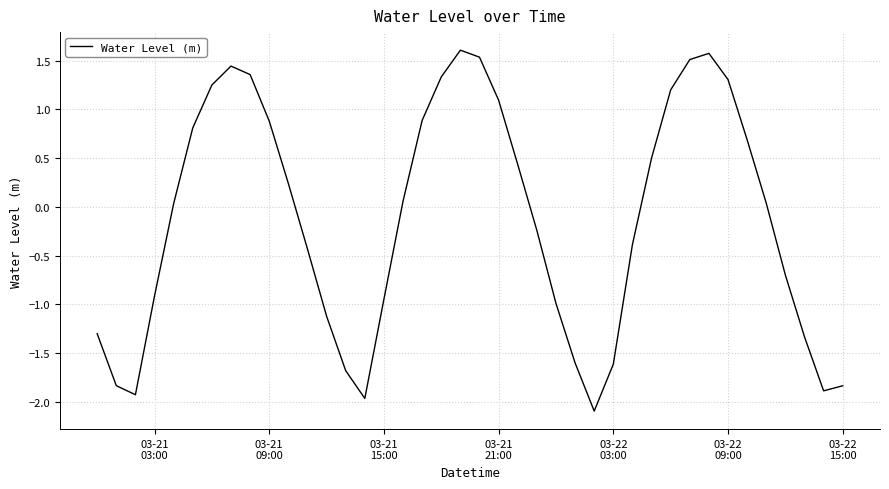

What is the minimum value shown in the chart?

-2.1